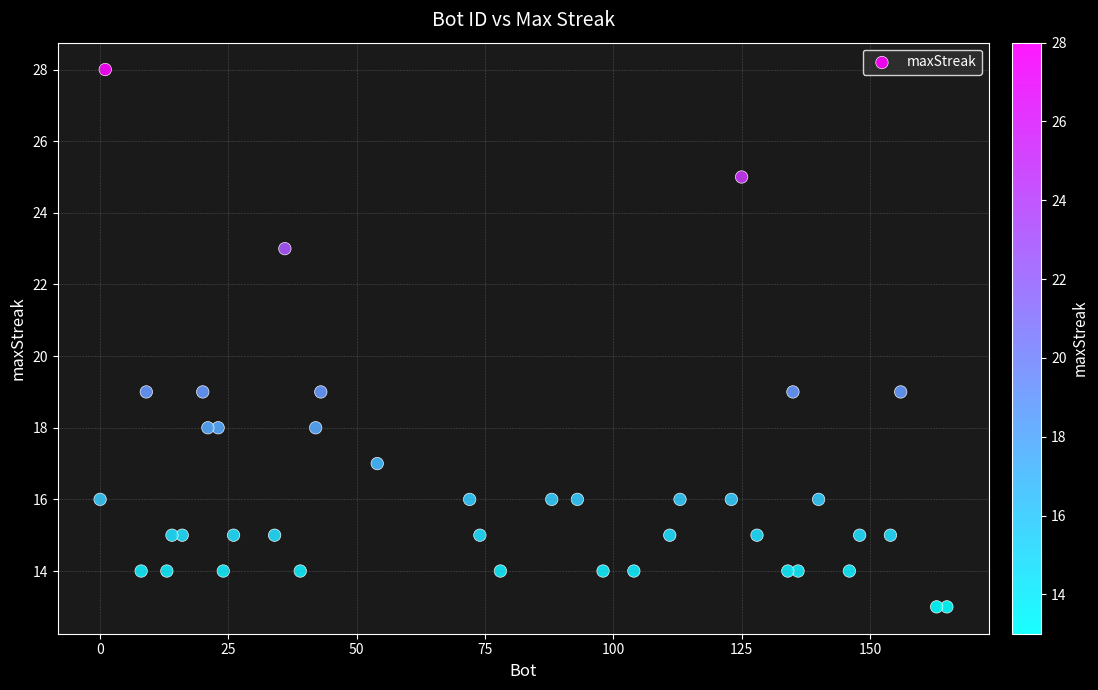

What is the range of Y values (max minus min)?

15